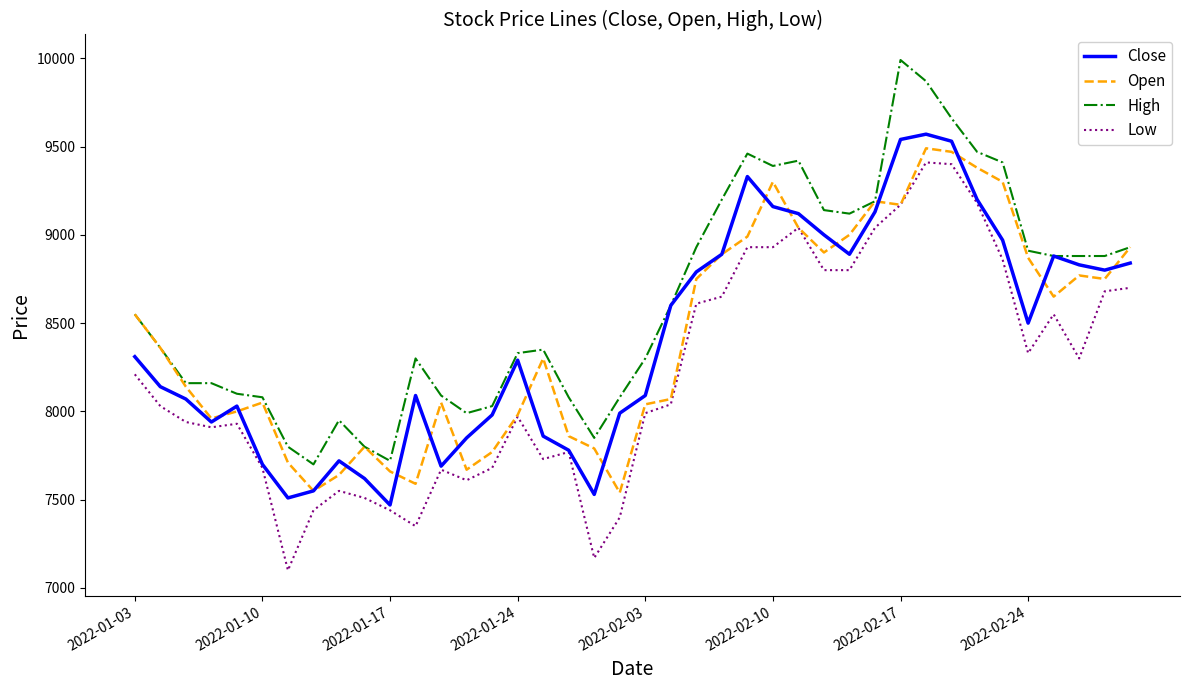

What is the maximum value shown in the chart?

9990